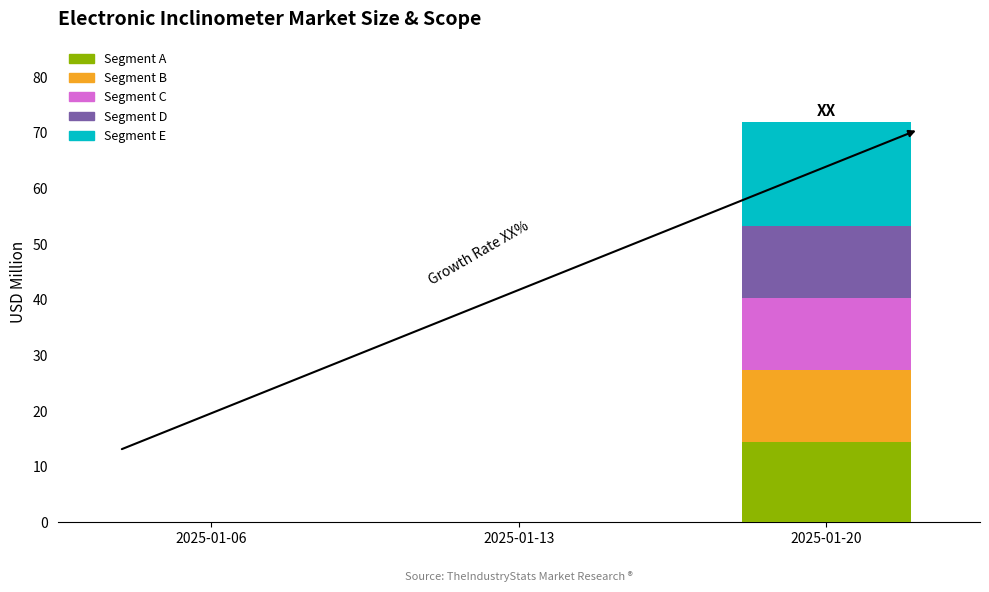

What is the maximum value for Segment A?

14.4